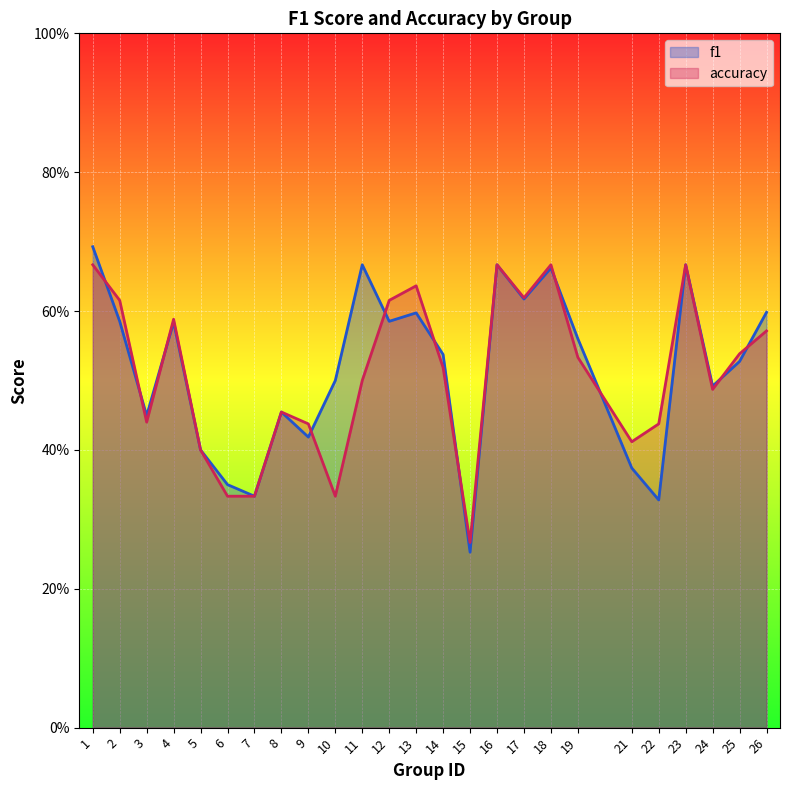

How many interior local peaks does the accuracy series have?

6